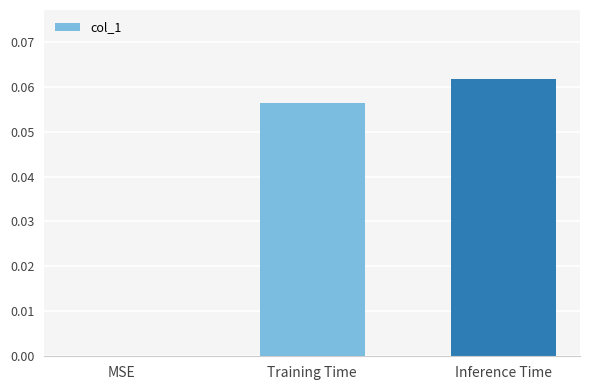

True or false: the data shows 0.0 at MSE.

True